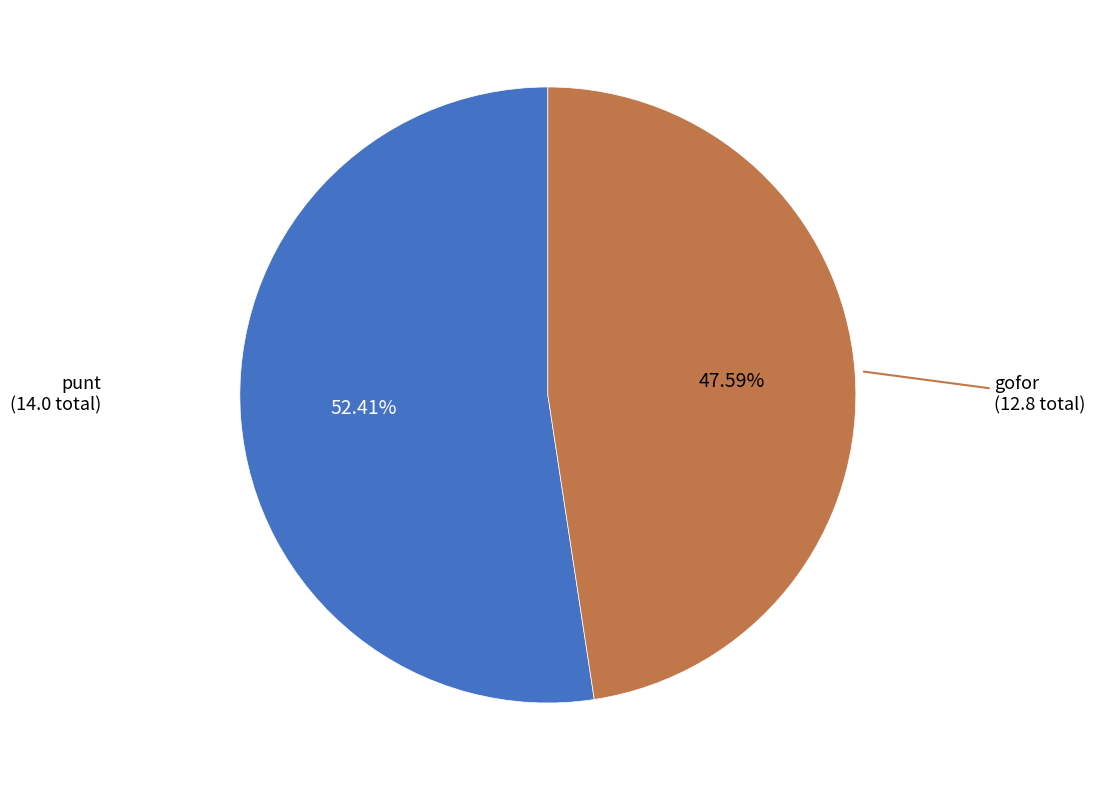

Is there any slice that represents more than half of the pie?

Yes